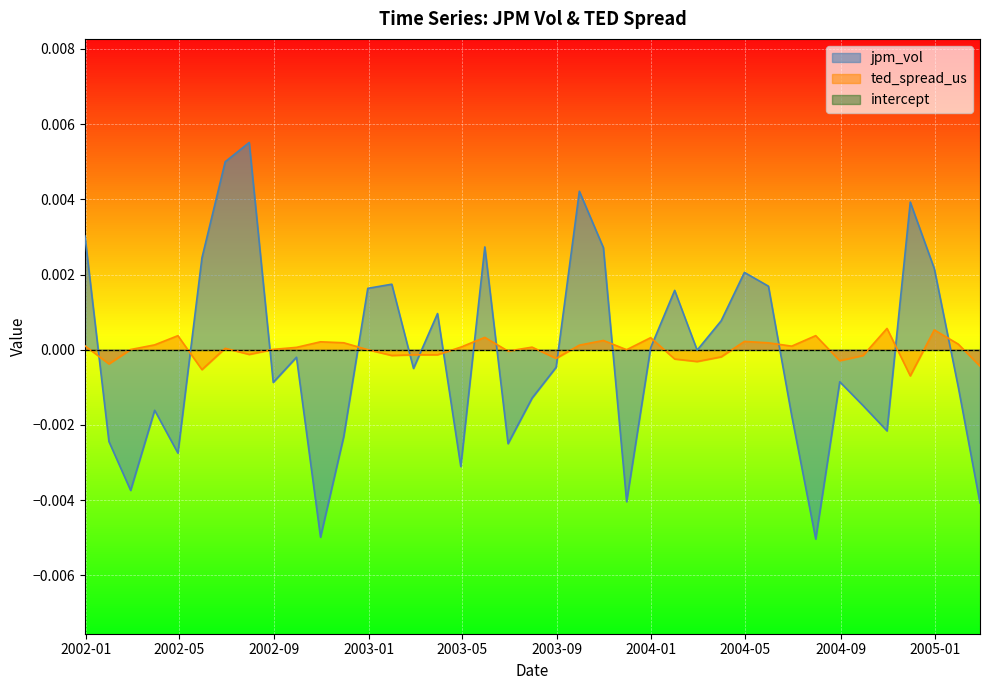

How many categories are shown in the chart?

39